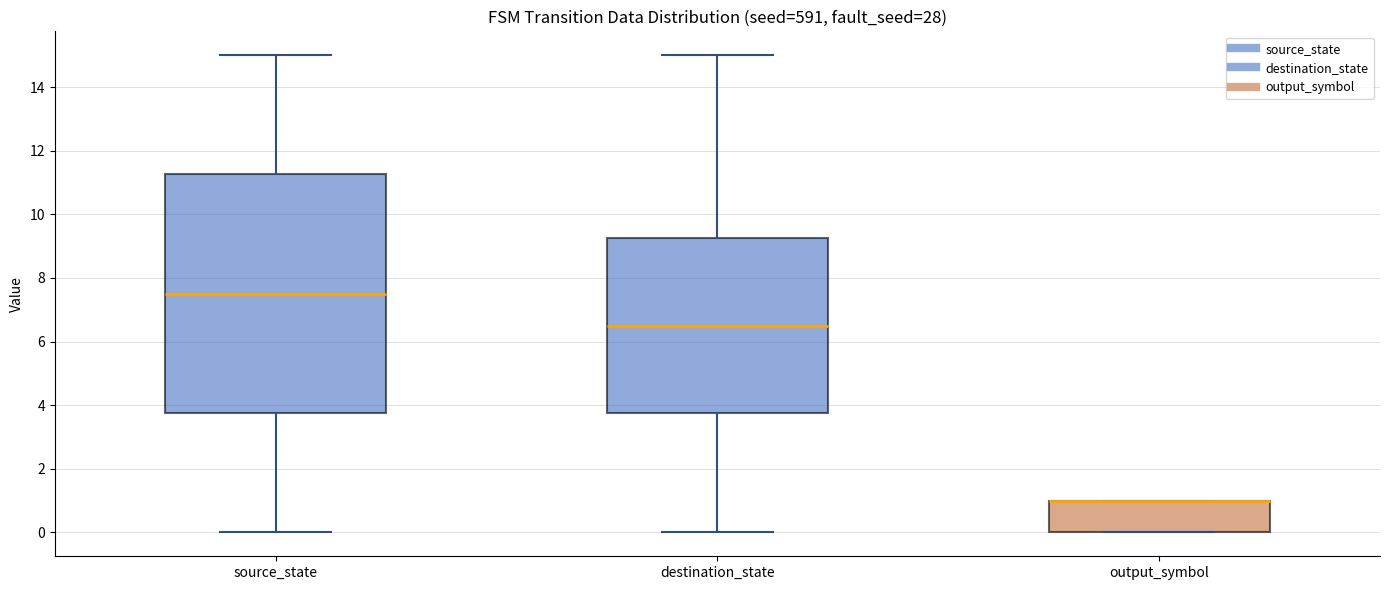

Which box is the tallest, from its lower edge to its upper edge?

source_state